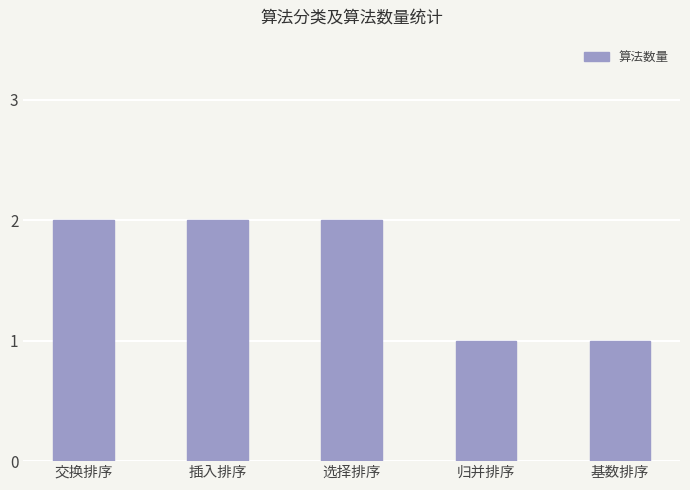

What is the label of the 5th bar from the right?

交换排序